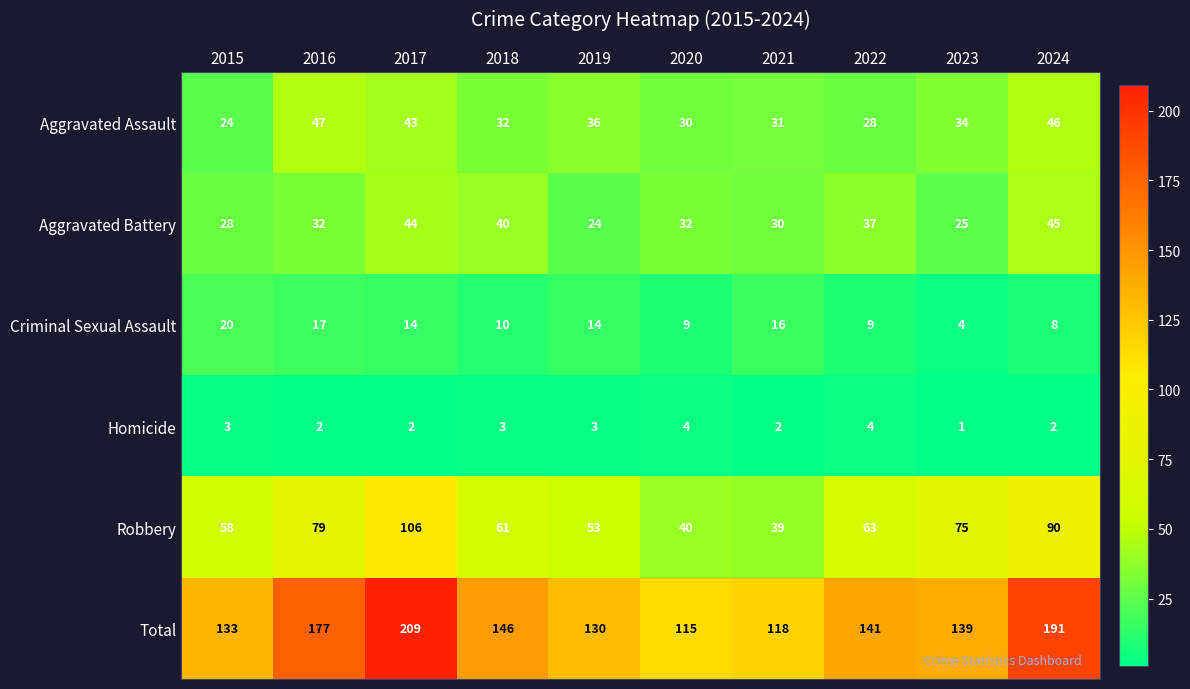

Is it true that Criminal Sexual Assault equals 16 at 2021?

True